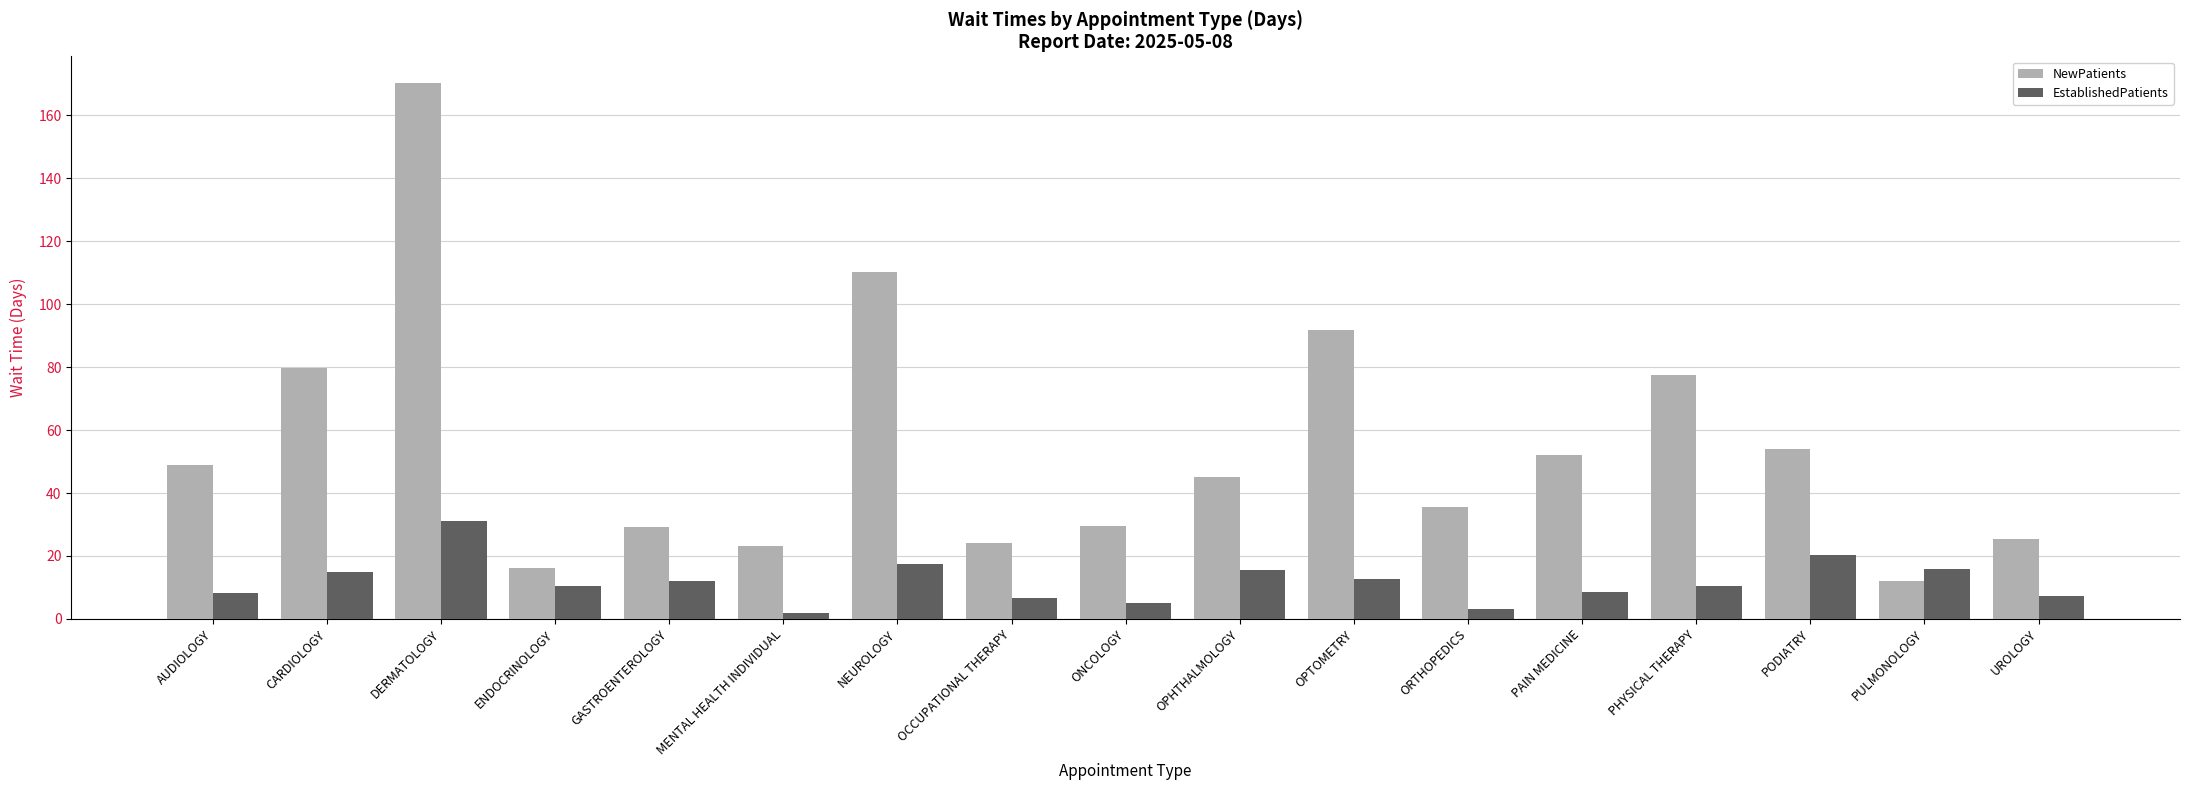

The NewPatients series shows 33.6 at OCCUPATIONAL THERAPY. True or false?

False